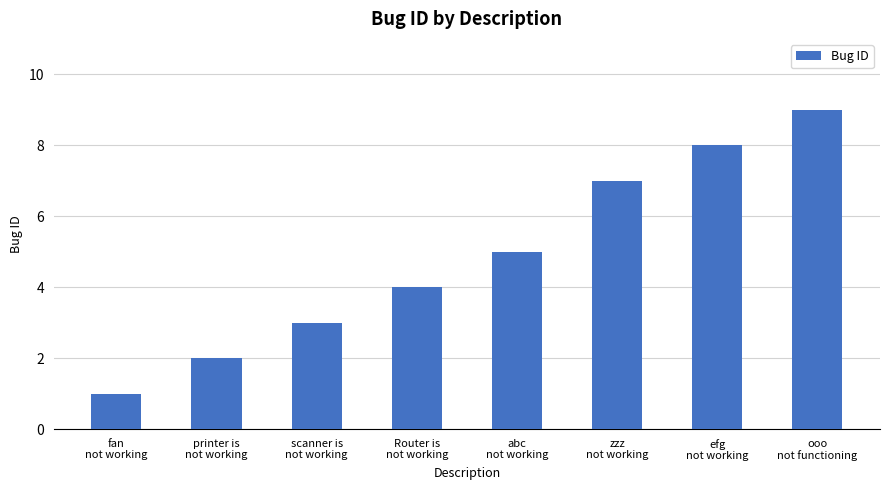

What is the change in value from scanner is
not working to abc
not working?

+2